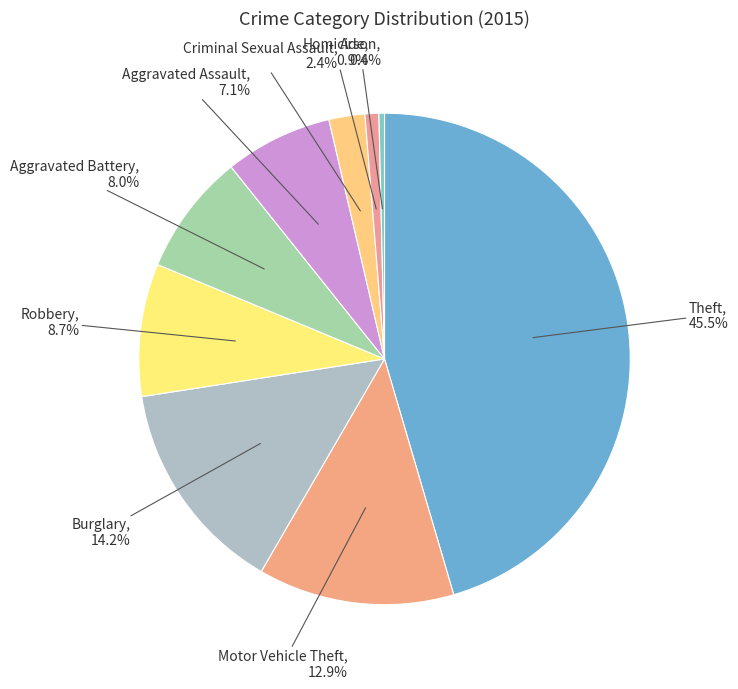

To the nearest percent, what percentage of the pie is Aggravated Assault?

7%